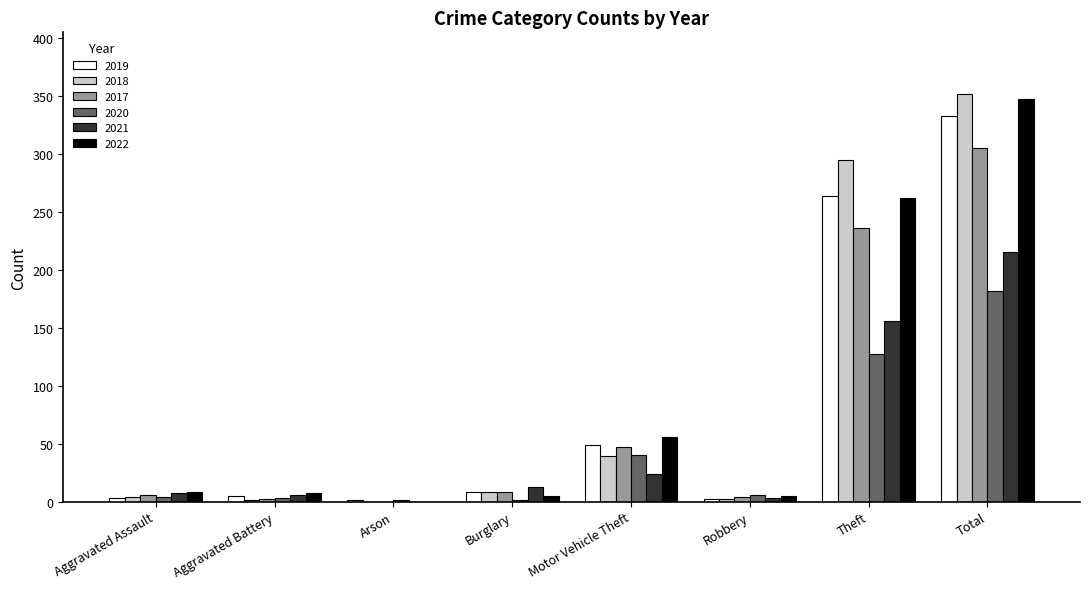

Does the chart contain stacked bars?

No